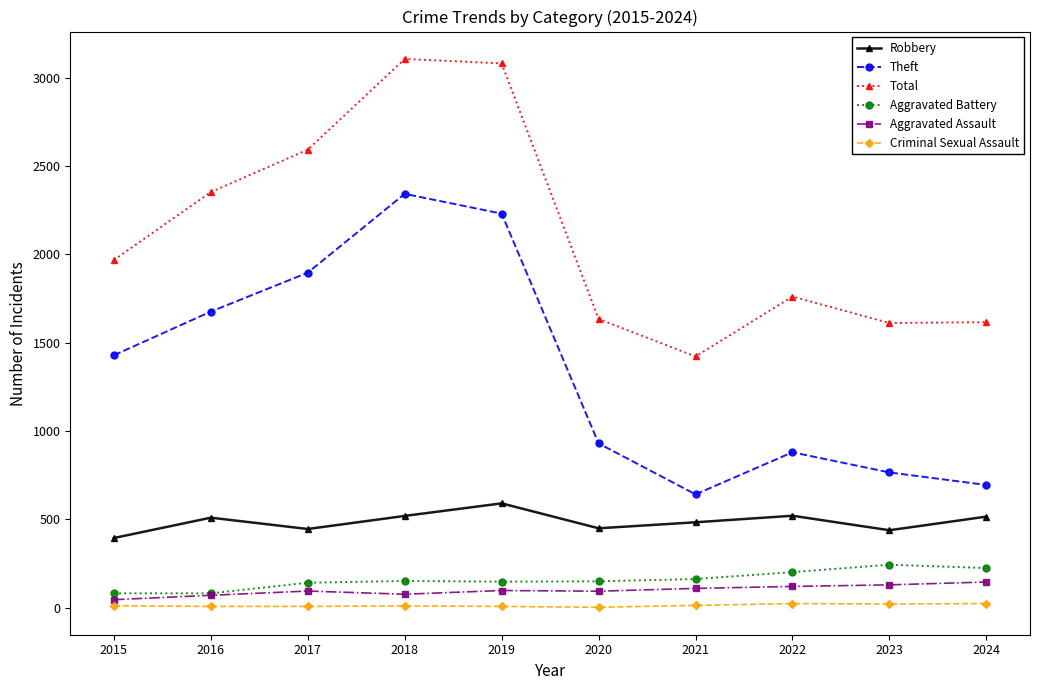

How many values in the Aggravated Battery series are below 152?

5